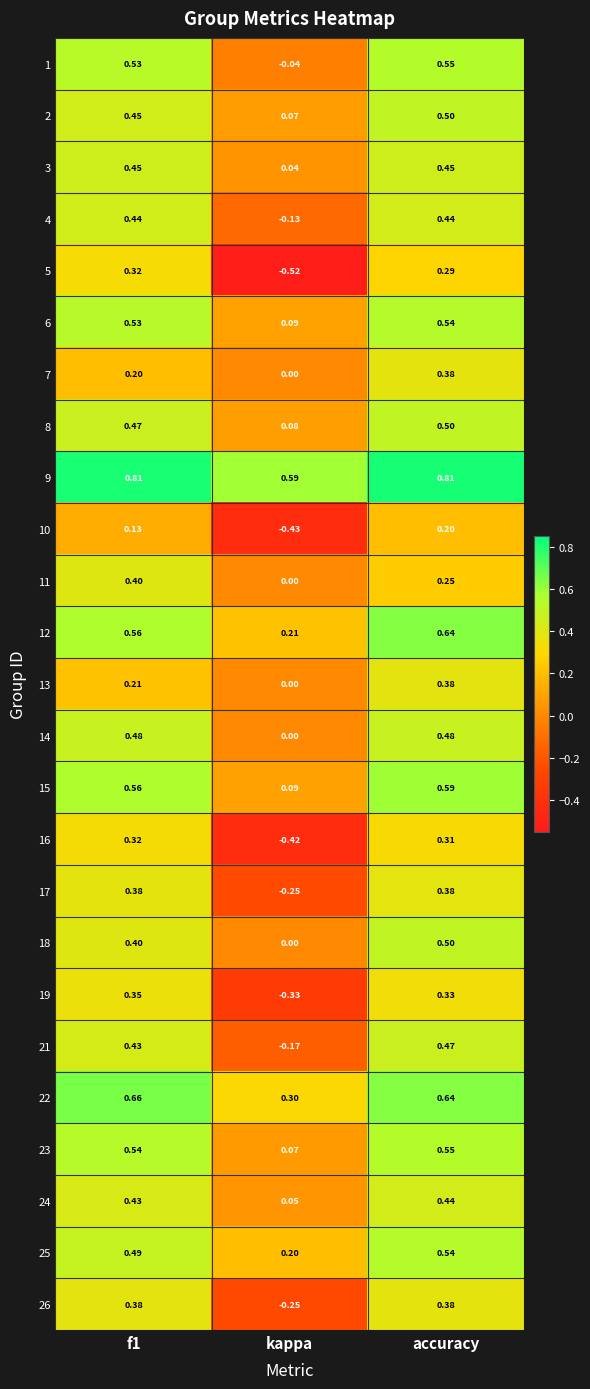

What is the total value across all series at f1?

10.9